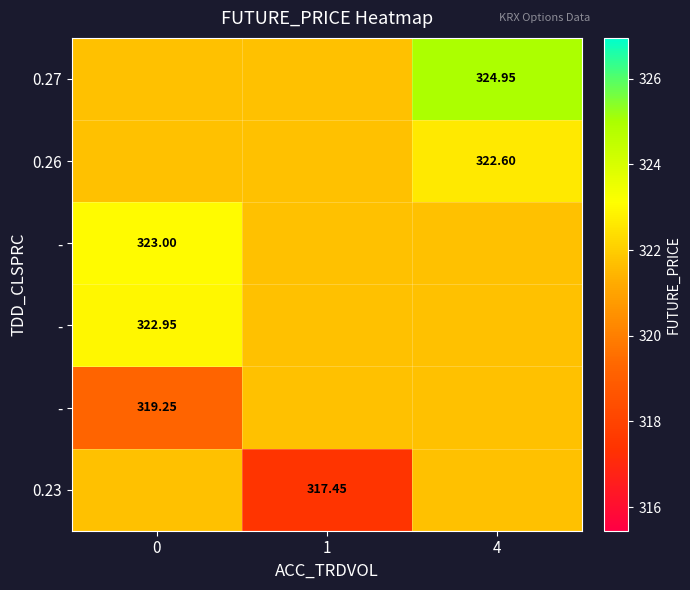

At which category does the chart reach its peak across all series?

4